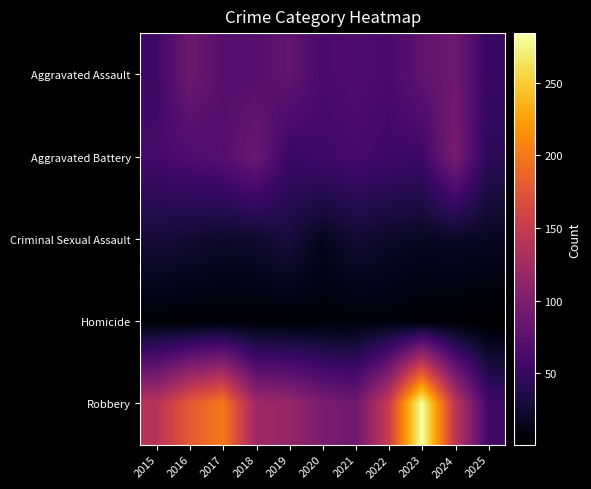

Count the number of data series in this chart.

5